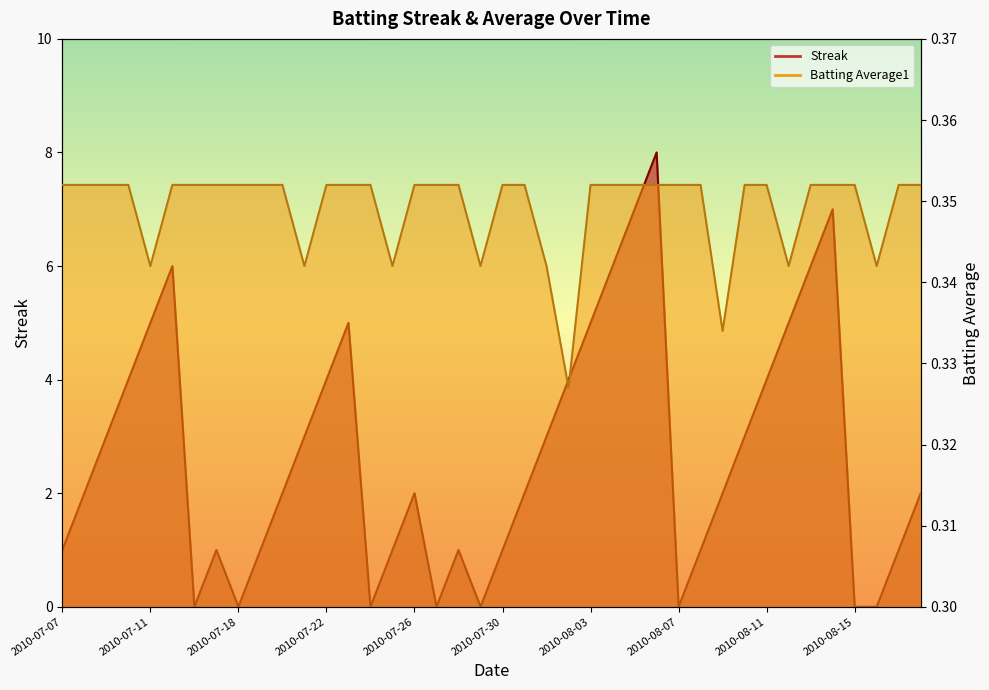

Which category has the lowest value in the Batting Average1 series?

2010-08-02